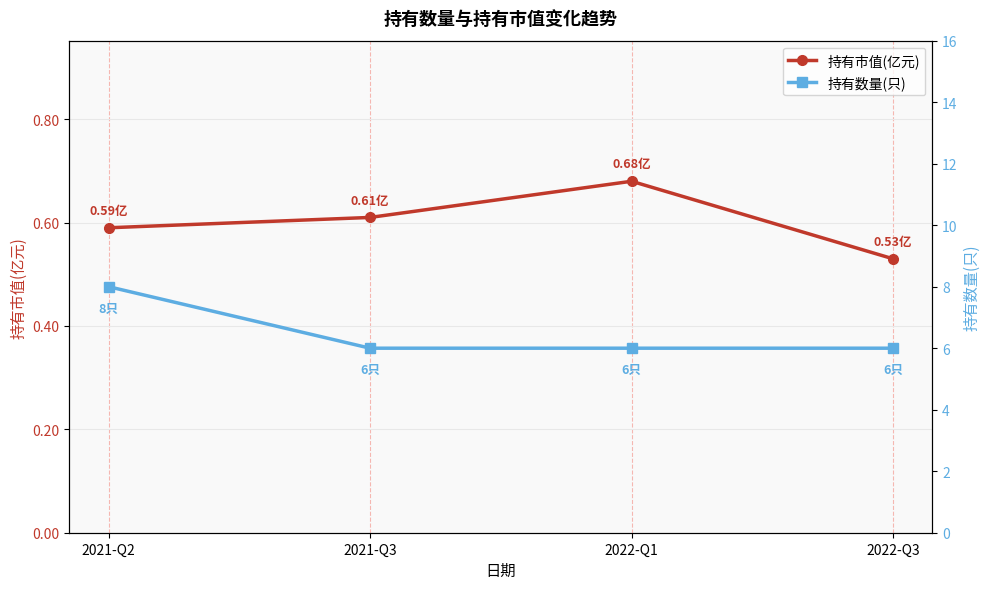

What is the difference between the 持有市值(亿元) values at 2022-Q1 and 2022-Q3?

0.2